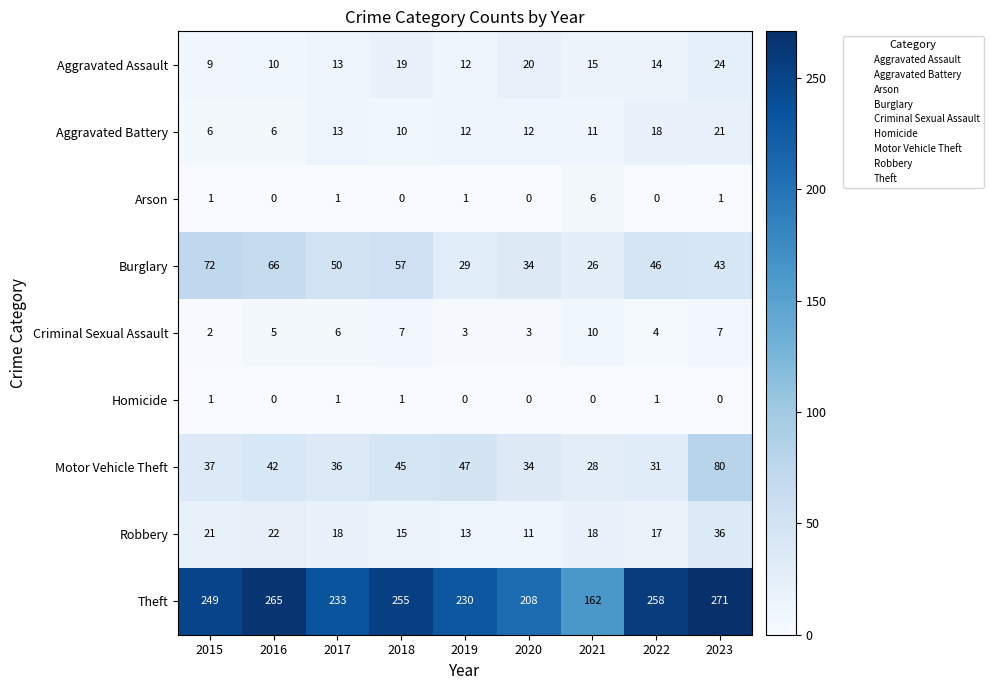

What is the difference between the maximum and minimum values in the Aggravated Assault series?

15